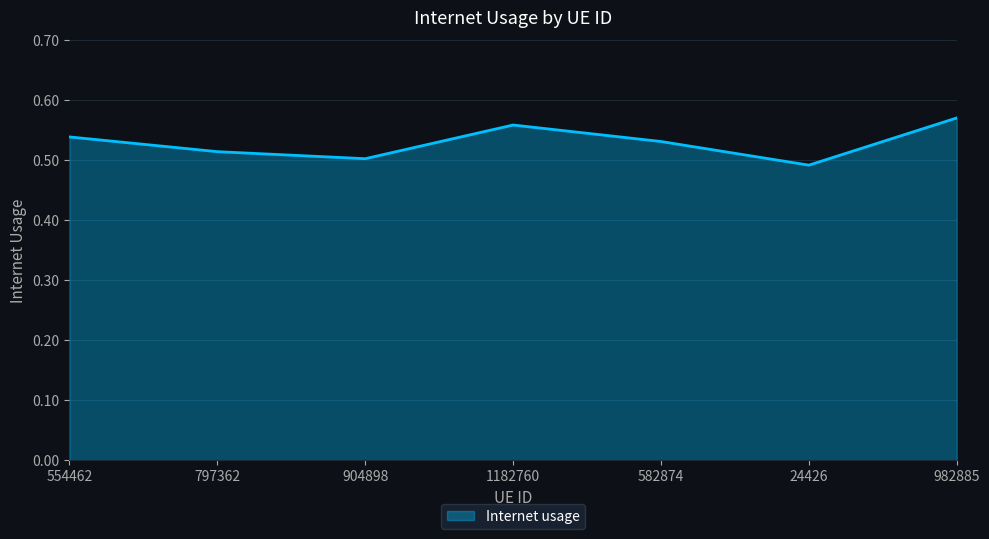

What position from the left is 582874?

5